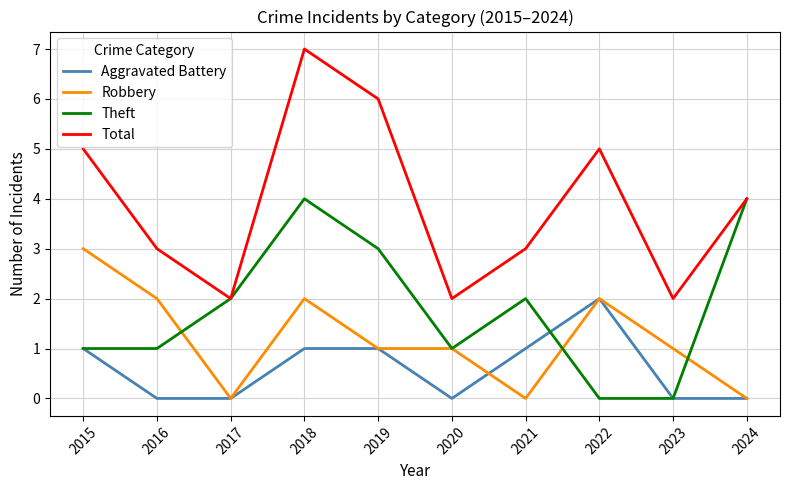

True or false: Total and Robbery intersect in this chart.

False